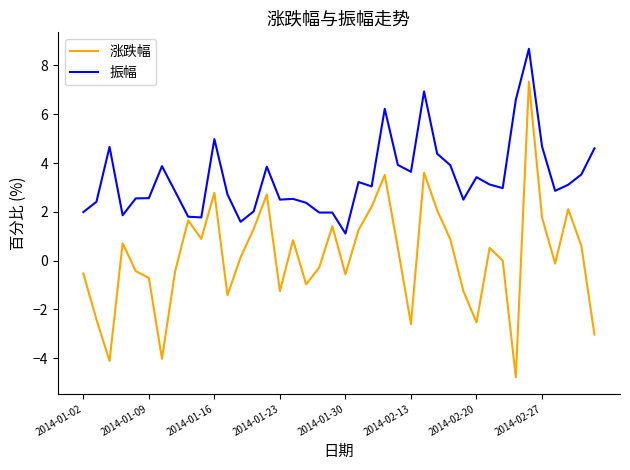

Is this an area chart (filled region under the line)?

No